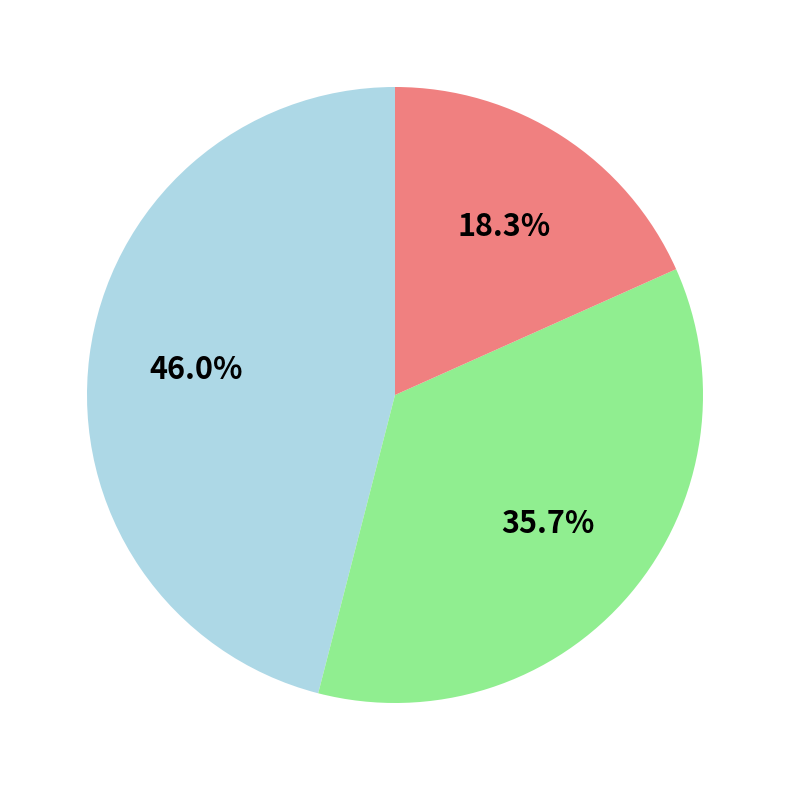

Does any single category account for the majority?

No